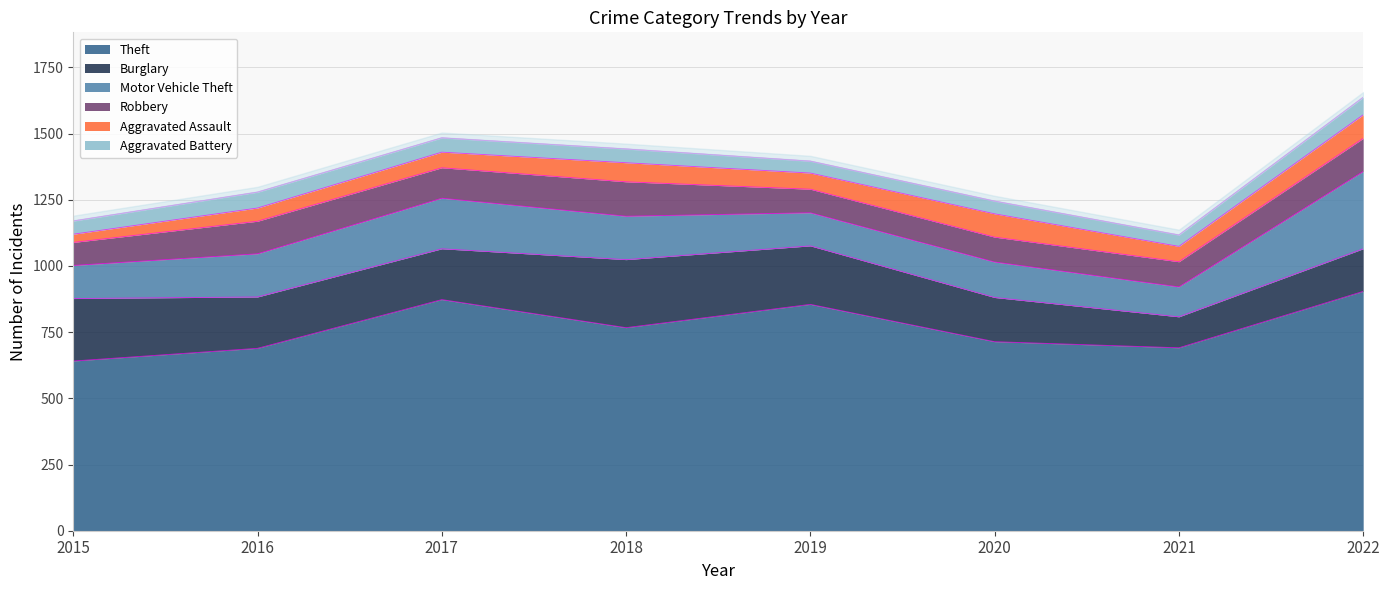

In Aggravated Assault, how many points are lower than both neighbors (excluding endpoints)?

2